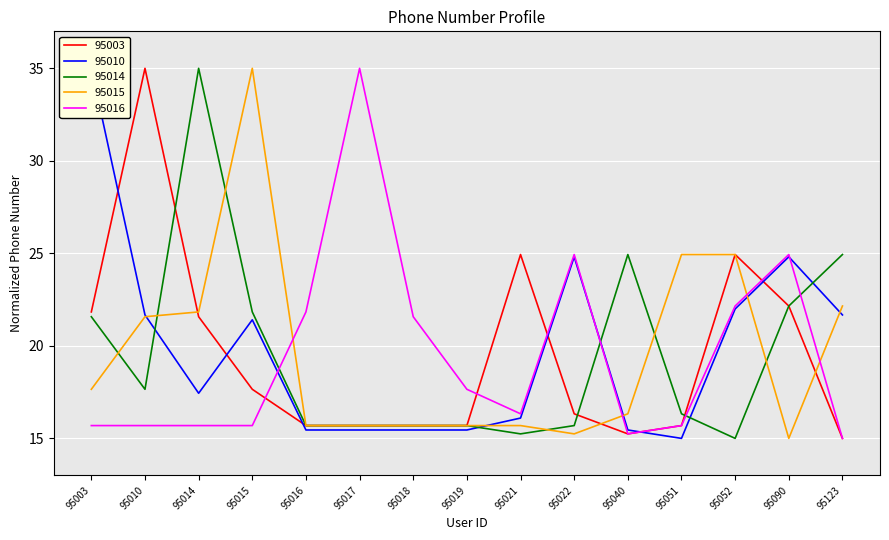

How many times do 95016 and 95003 cross each other?

4